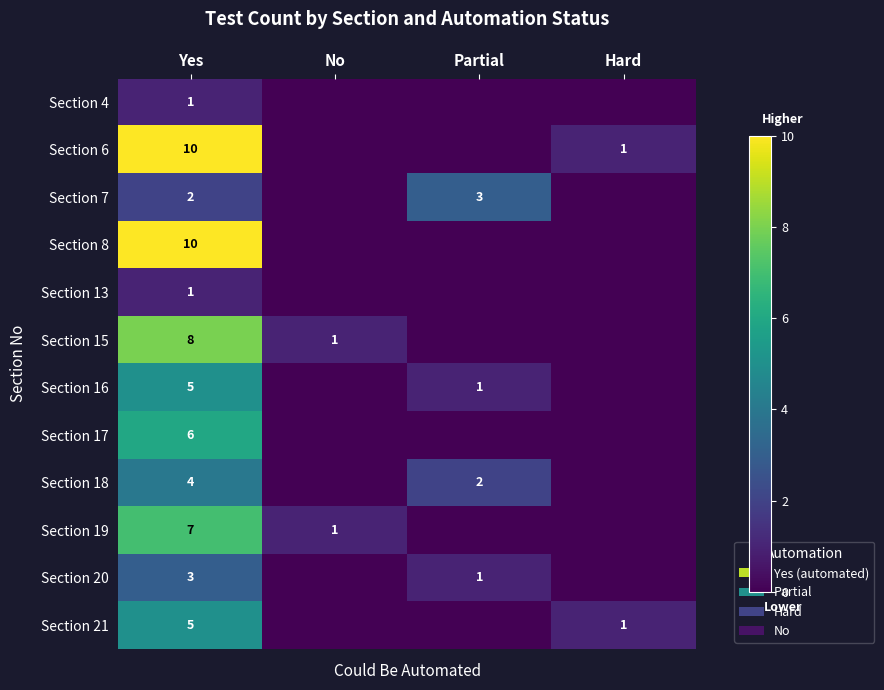

What is the difference between the Section 18 values at Yes and Partial?

2